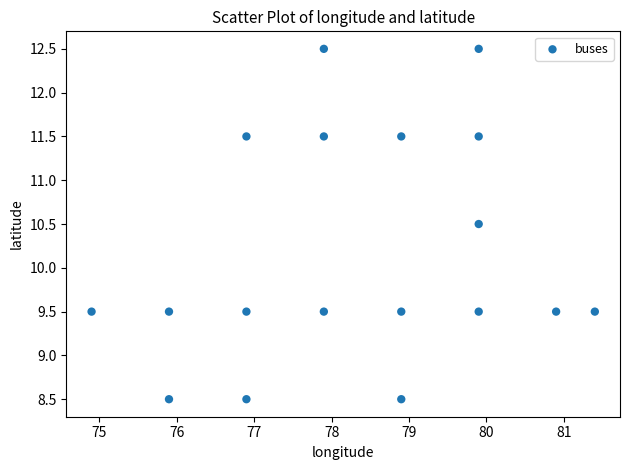

What is the range of Y values (max minus min)?

4.0